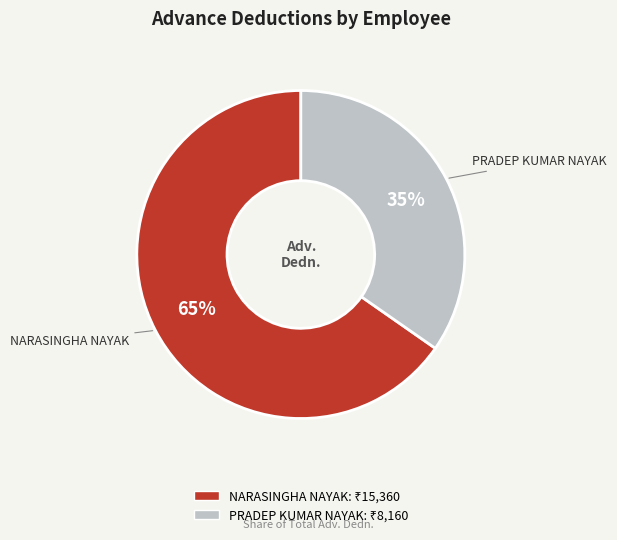

What percentage is the PRADEP KUMAR NAYAK slice, to the nearest percent?

35%